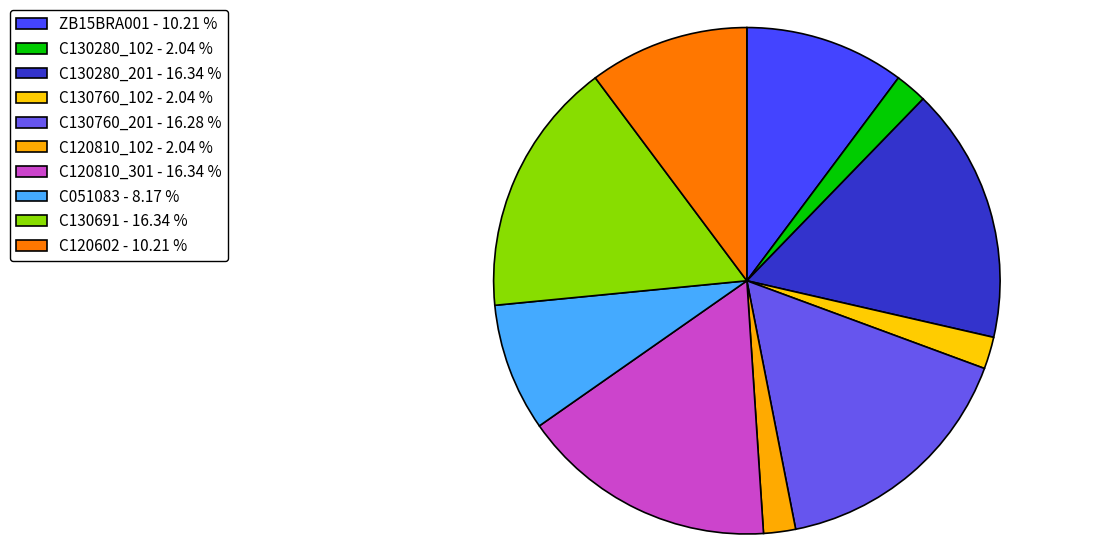

Rank the categories by value from lowest to highest.

C120810_102, C130760_102, C130280_102, C051083, C120602, ZB15BRA001, C130760_201, C120810_301, C130280_201, C130691